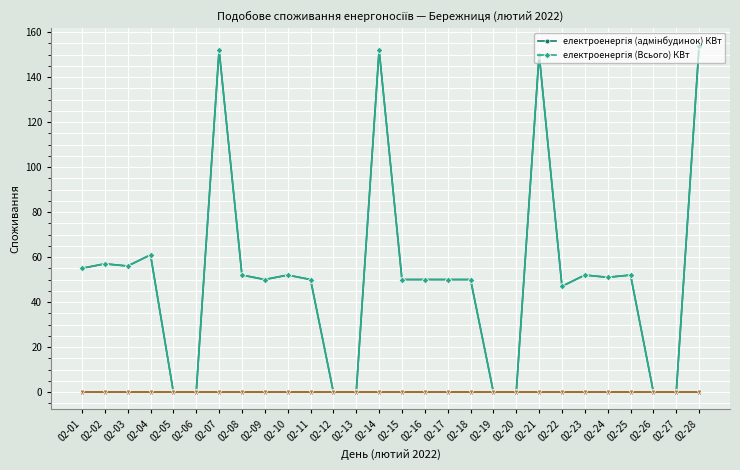

Is this an area chart (filled region under the line)?

No